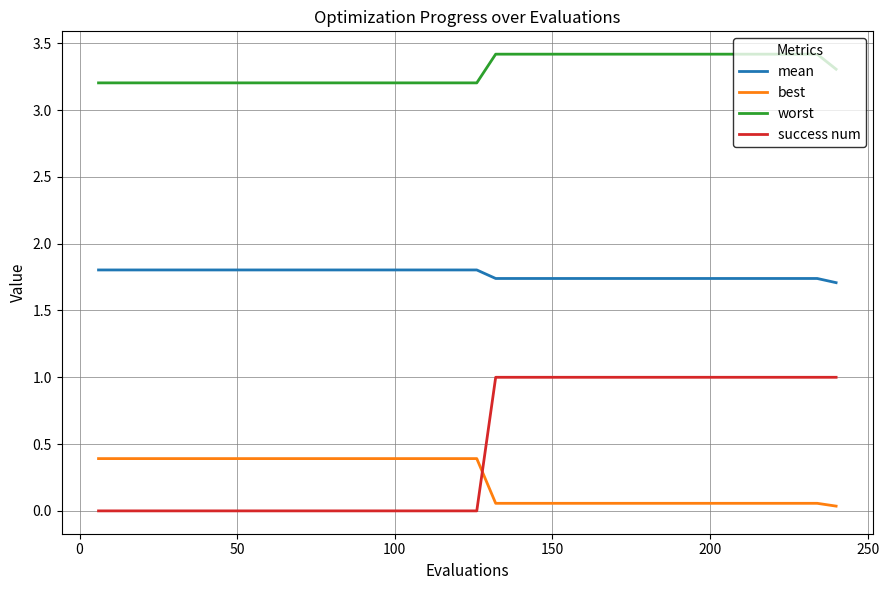

Which series has the widest spread of values?

success num